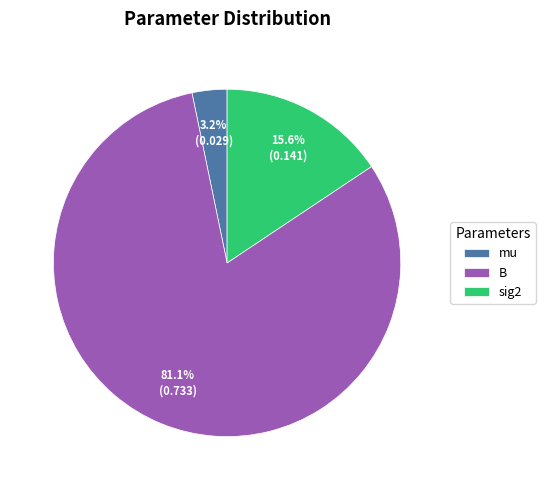

Count the number of slices in the pie.

3